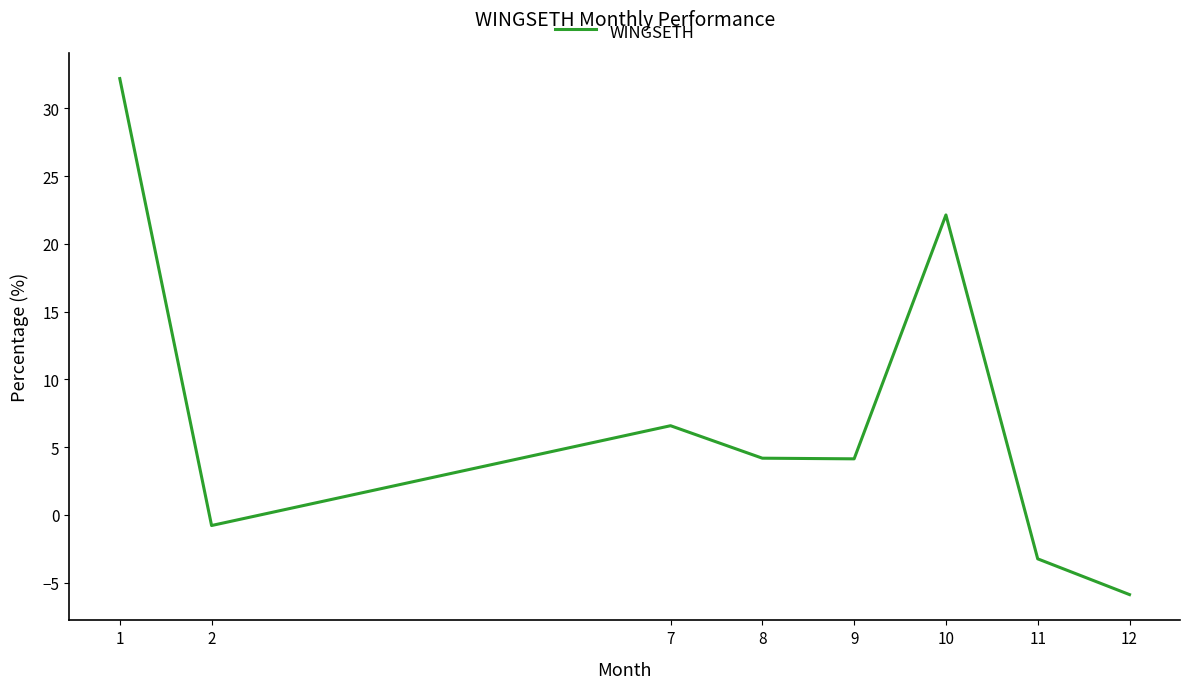

Which category has the lowest value across all series?

12